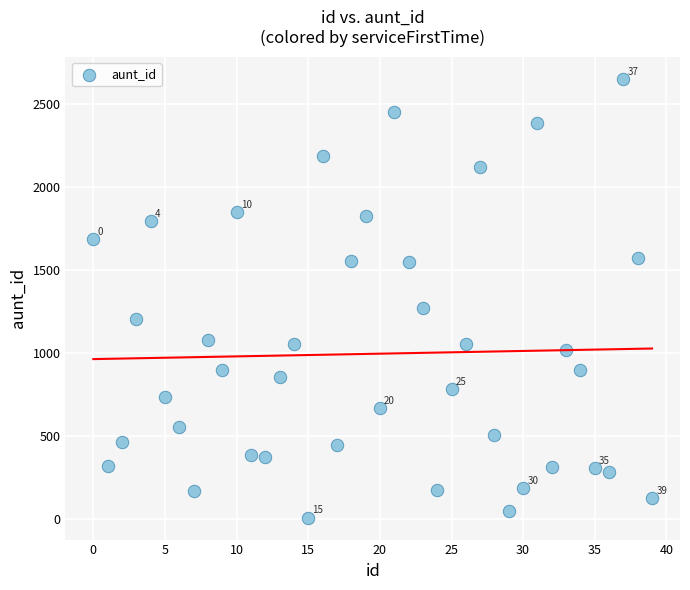

What Y value in the scatter plot is closest to 1332?

1273